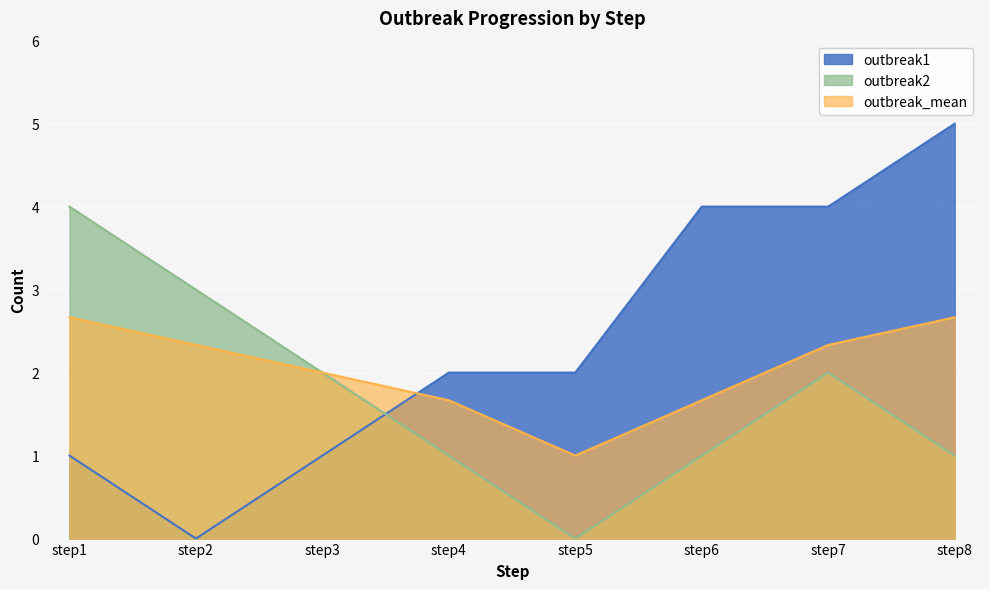

How many outbreak_mean values are between 1 and 2?

4